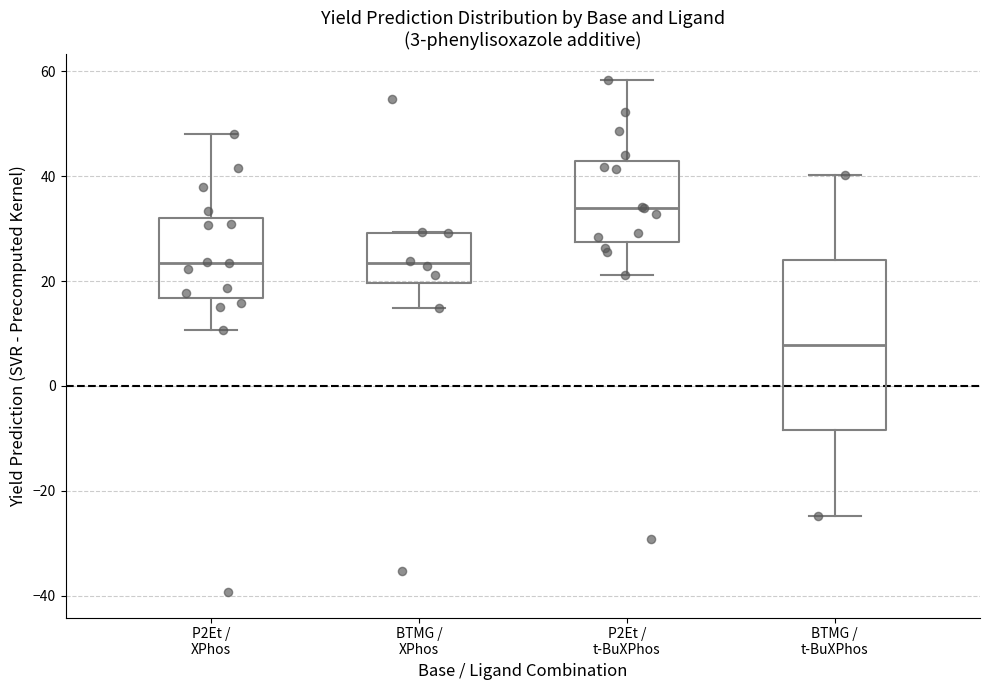

Reading left to right, read every box against the y-axis: the position of its median line, the range the box covers, and the ends of its whiskers. The values are not printed on the chart, so give them approximately, as read against the axis.

P2Et / XPhos: median 24, box 16 to 32, whiskers 10 to 48
BTMG / XPhos: median 24, box 20 to 30, whiskers 14 to 30
P2Et / t-BuXPhos: median 34, box 28 to 42, whiskers 22 to 58
BTMG / t-BuXPhos: median 8, box -8 to 24, whiskers -24 to 40